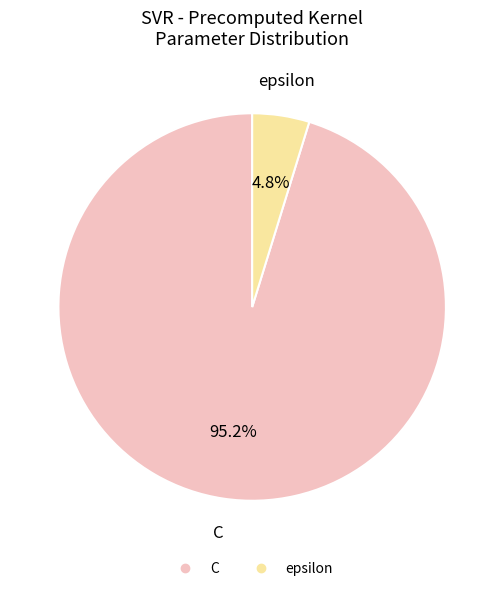

What is the majority slice?

C